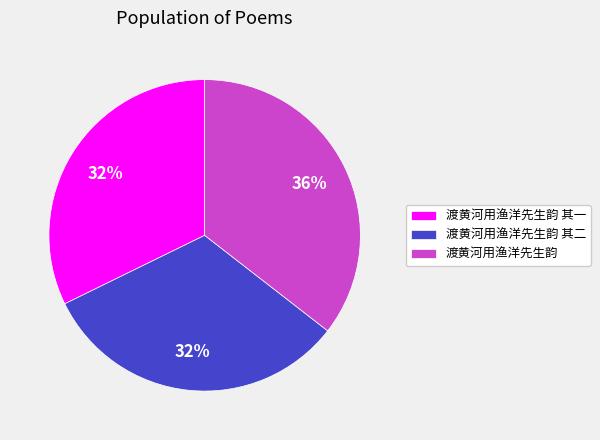

To the nearest percent, what percentage of the pie is 渡黄河用渔洋先生韵 其一?

32%